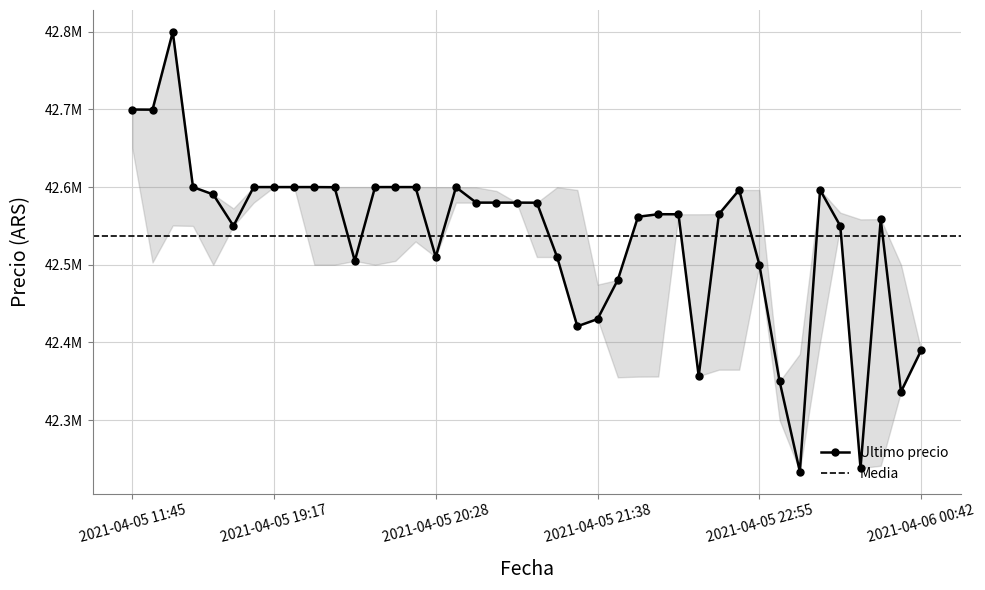

What is the difference between the maximum and minimum values in the Minimo series?

449603.0